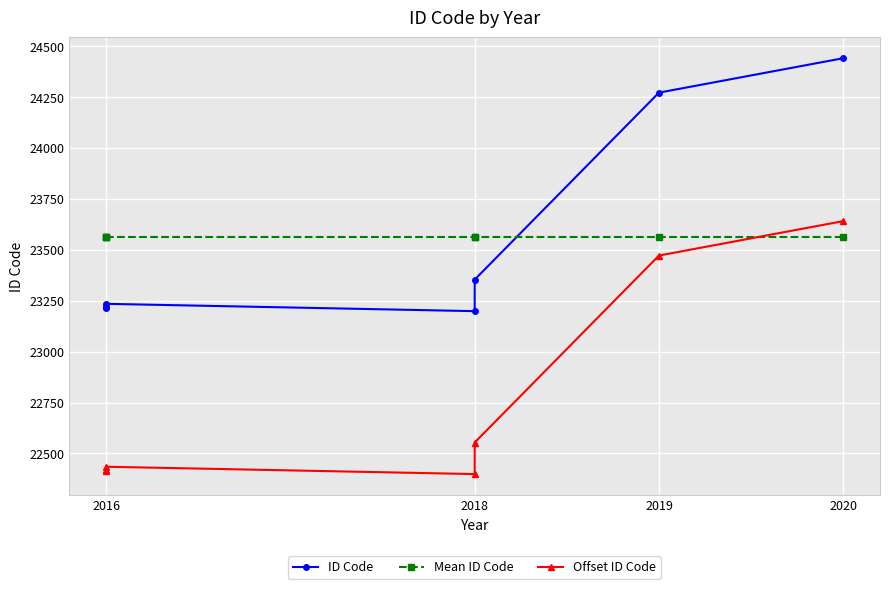

What is the value of the Mean ID Code point at the 3rd from the left?

23561.9